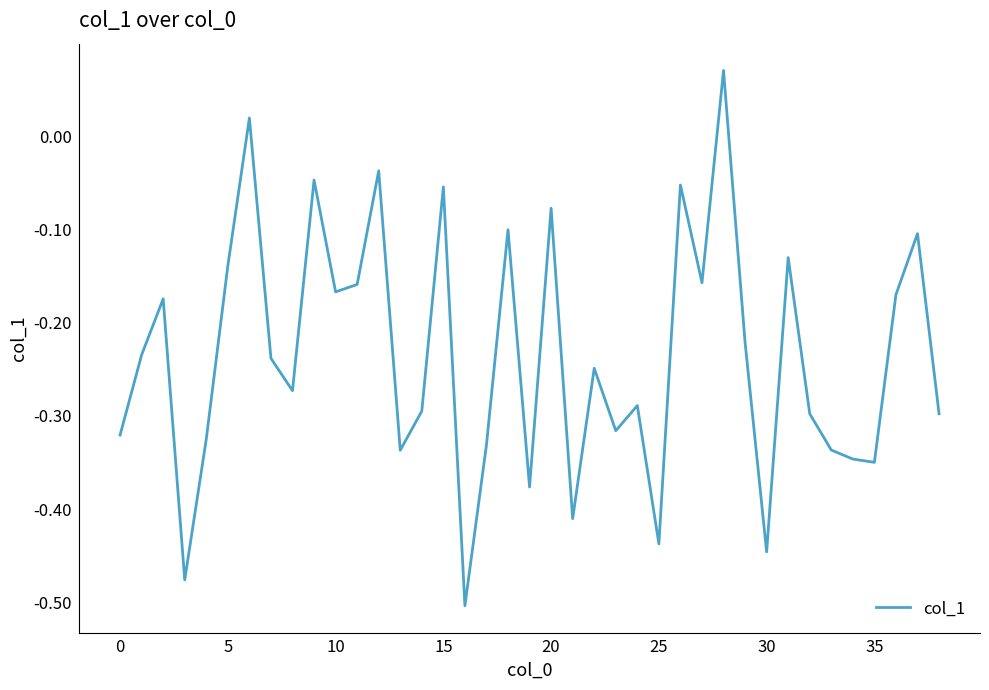

Does the chart display data point markers on the line(s)?

No